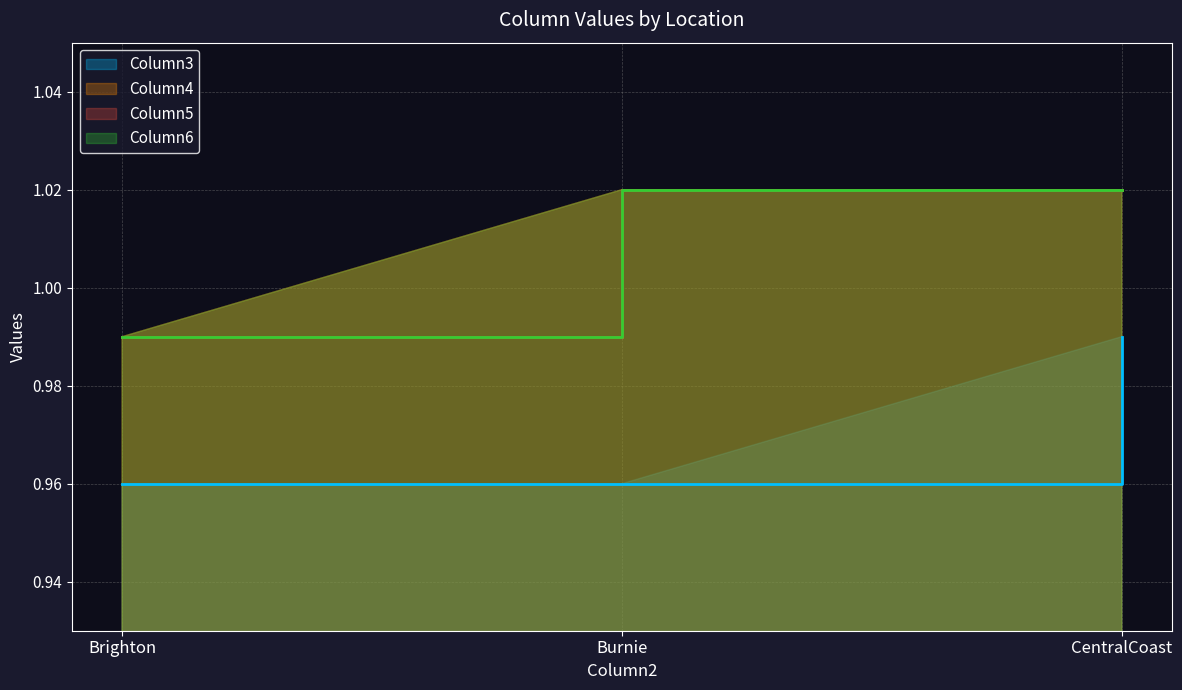

Reading left to right, list all the values displayed in this chart.

Column3: 1.0	1.0	1.0
Column4: 1.0	1.0	1.0
Column5: 1.0	1.0	1.0
Column6: 1.0	1.0	1.0